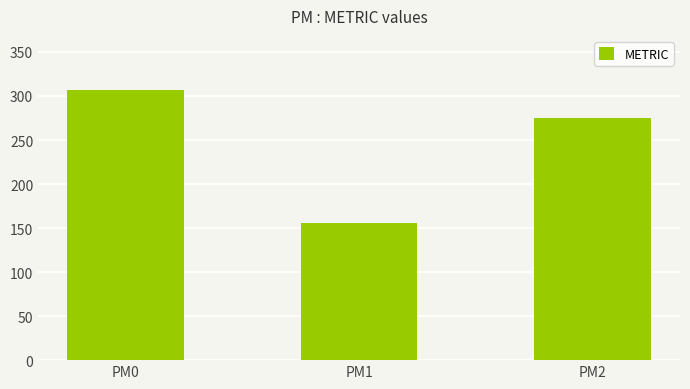

What is the smallest value displayed?

155.3